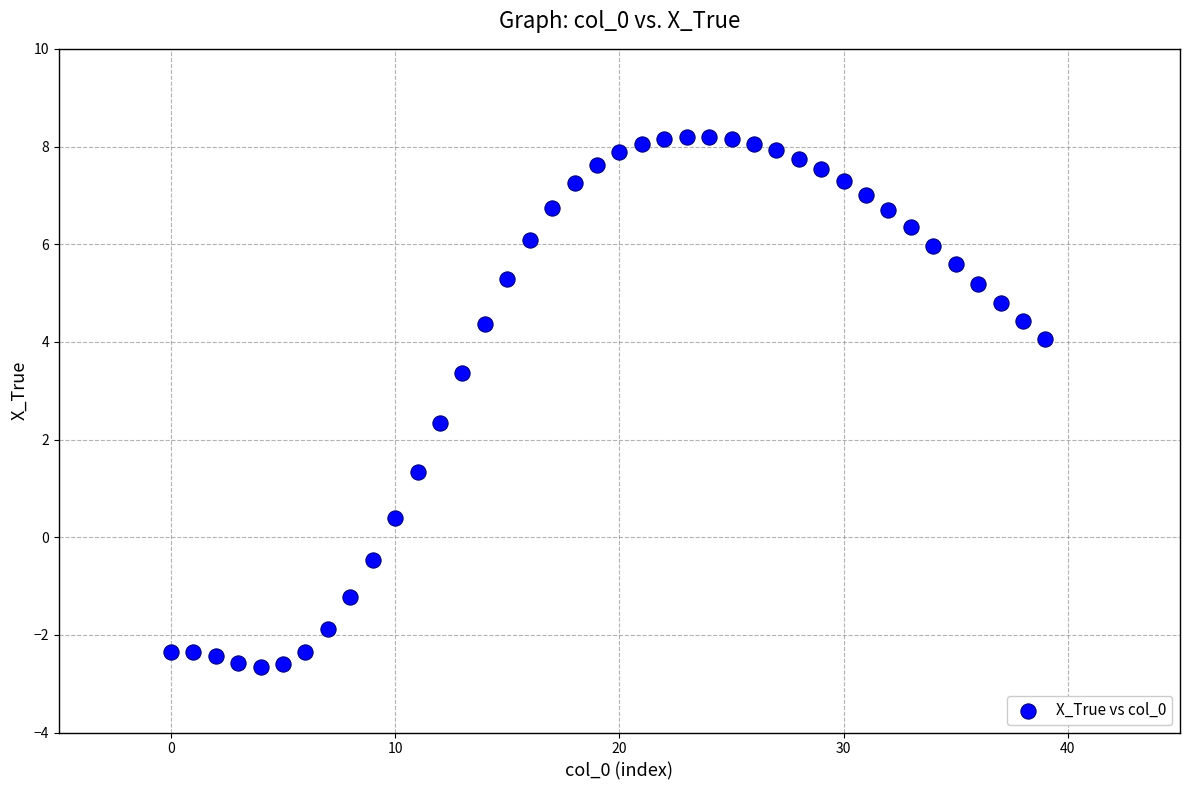

What Y value in the scatter plot is closest to 2?

2.3